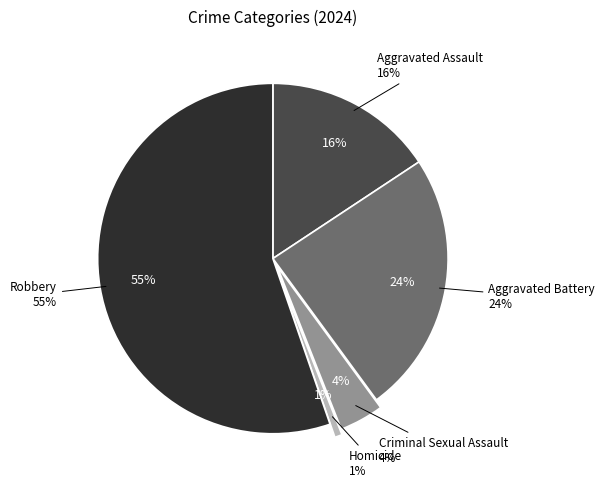

Which slice is the smallest?

Homicide